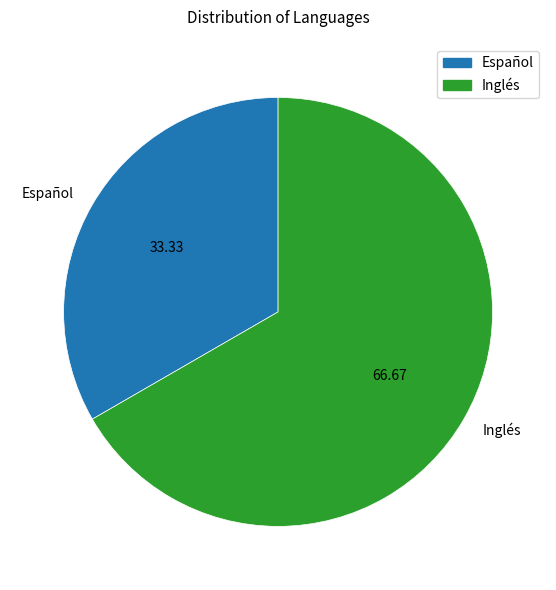

Rank the categories by value from lowest to highest.

Español, Inglés